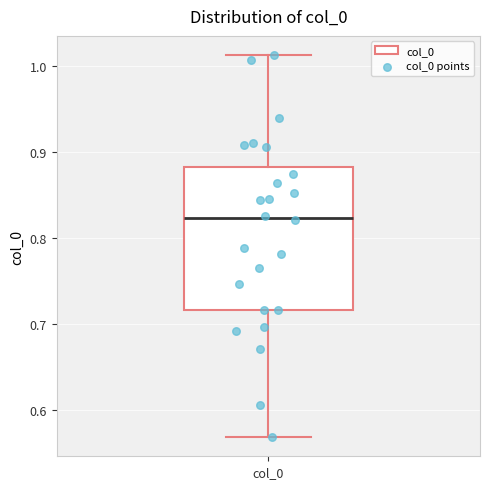

Transcribe this box plot: give where the median line is, the range the box spans, and where the two whiskers end, as read against the y-axis. The values are not printed on the chart, so give them approximately, as read against the axis.

median 0.82, box 0.72 to 0.88, whiskers 0.57 to 1.01